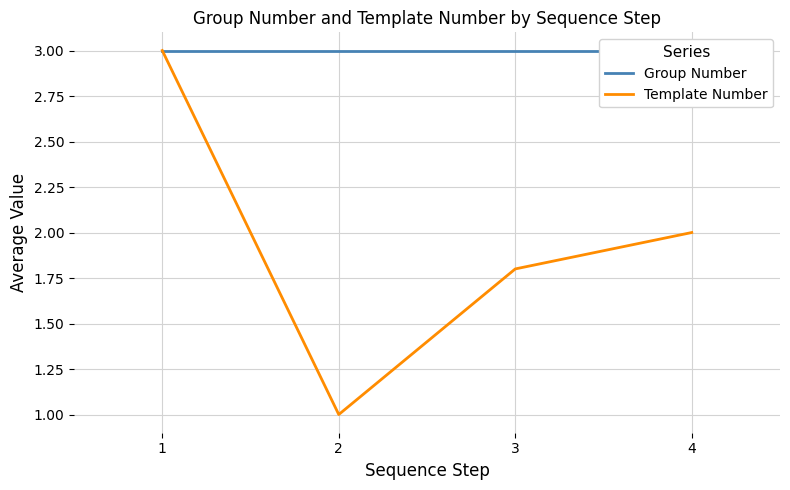

List the labels in order of Template Number value, smallest first.

2, 3, 4, 1